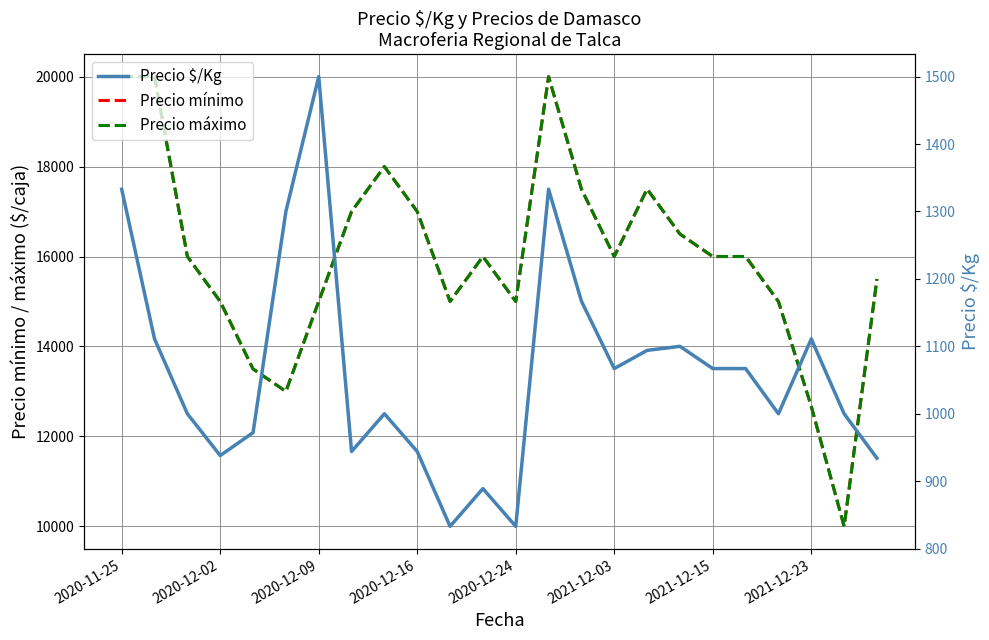

Is the value of Precio máximo at 2020-12-16 greater than the value of Precio $/Kg at 2021-12-23?

Yes